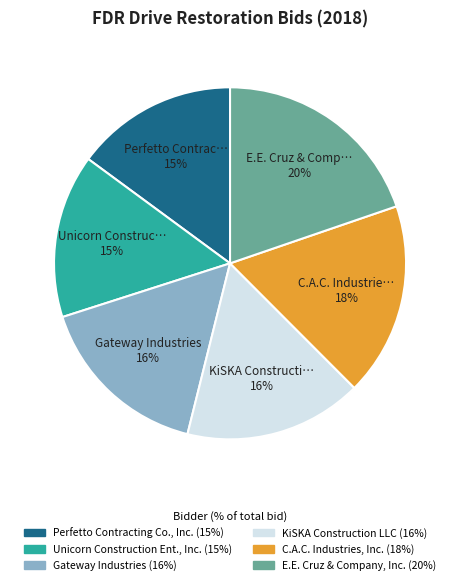

To the nearest percent, what is the average slice percentage?

17%